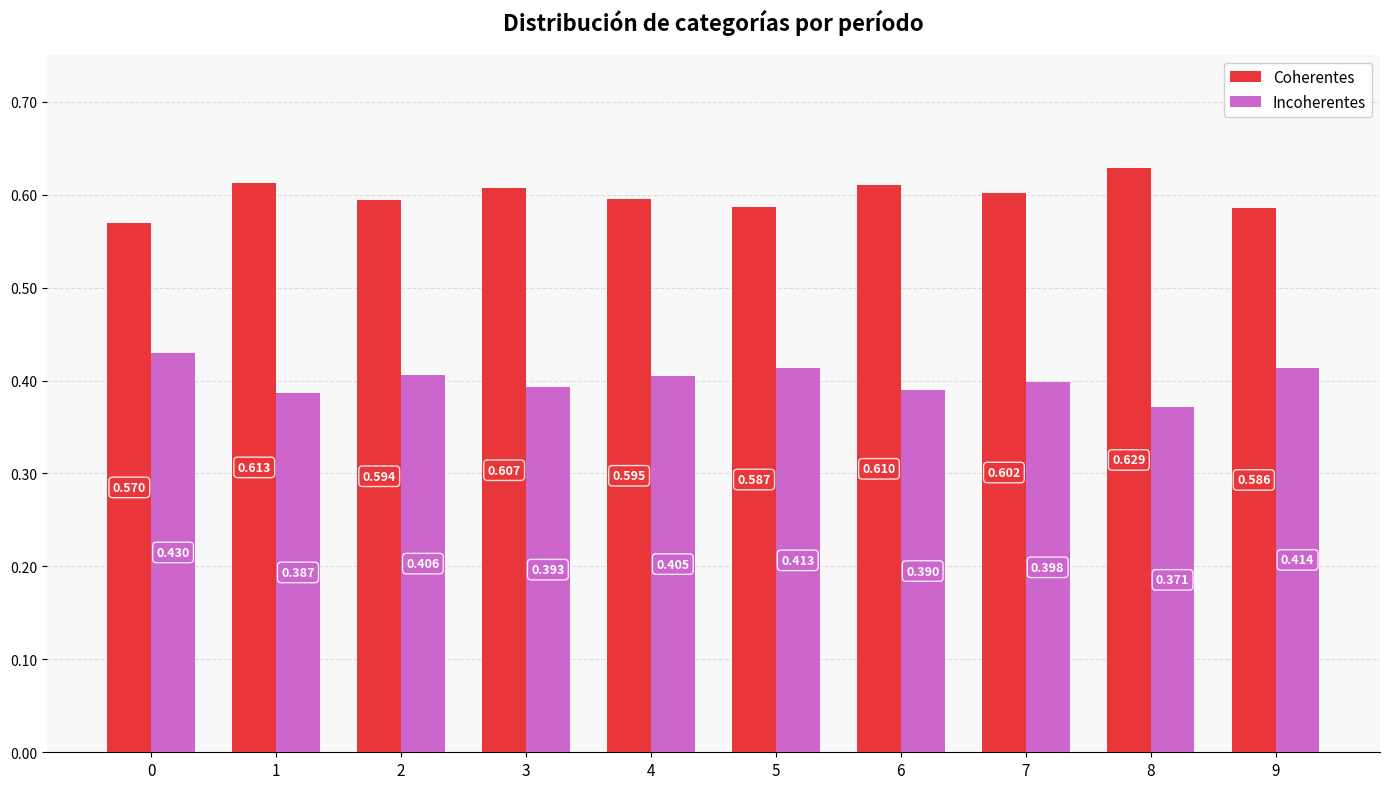

What is the total value across all series at 3?

1.0